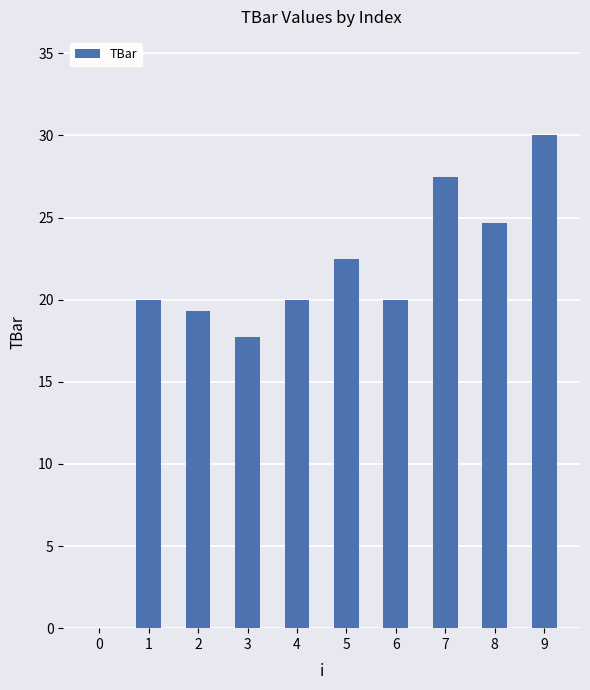

The value at 9 is 30.0. True or false?

True